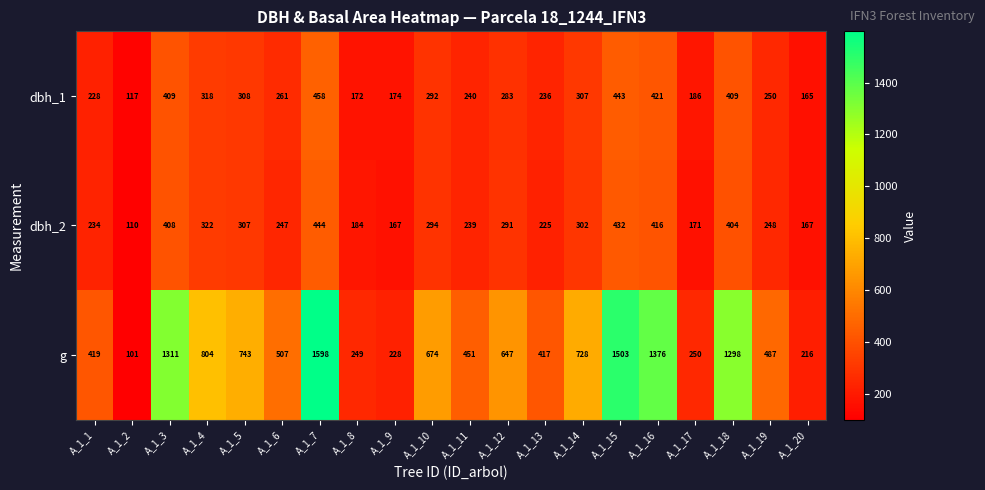

At which category does the chart reach its minimum across all series?

A_1_2